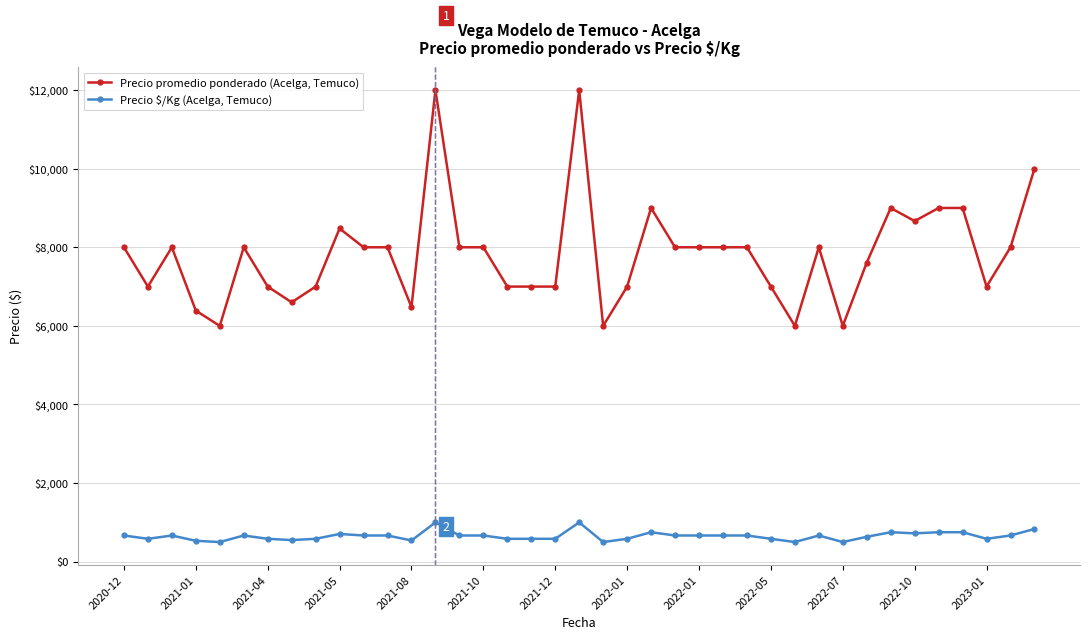

How many series are shown in this chart?

2